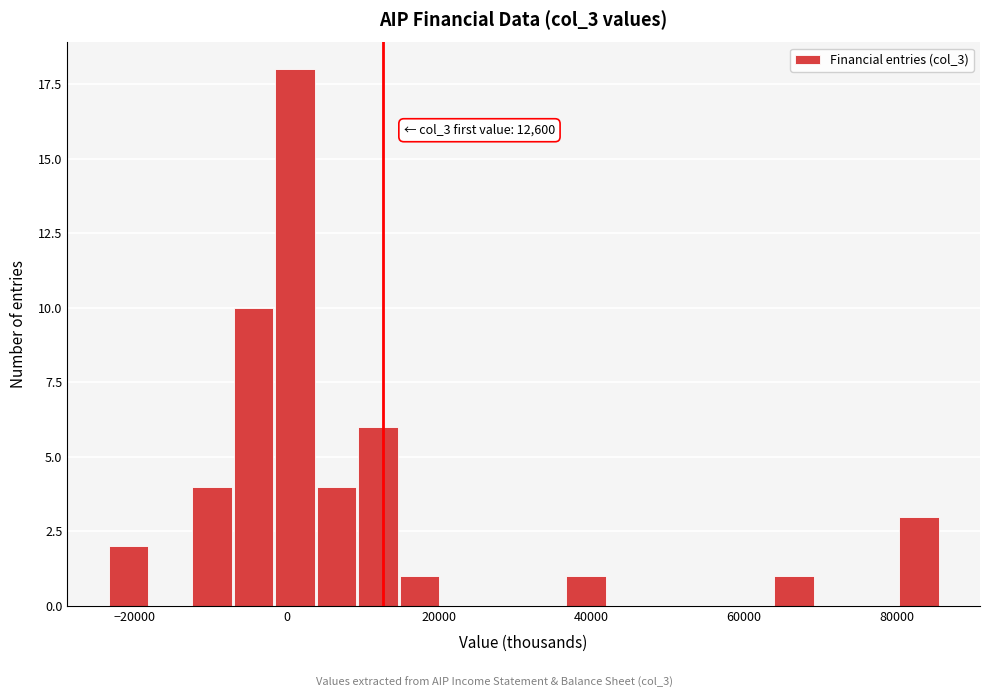

Read against the x-axis, roughly where is the centre of the tallest bar?

2000